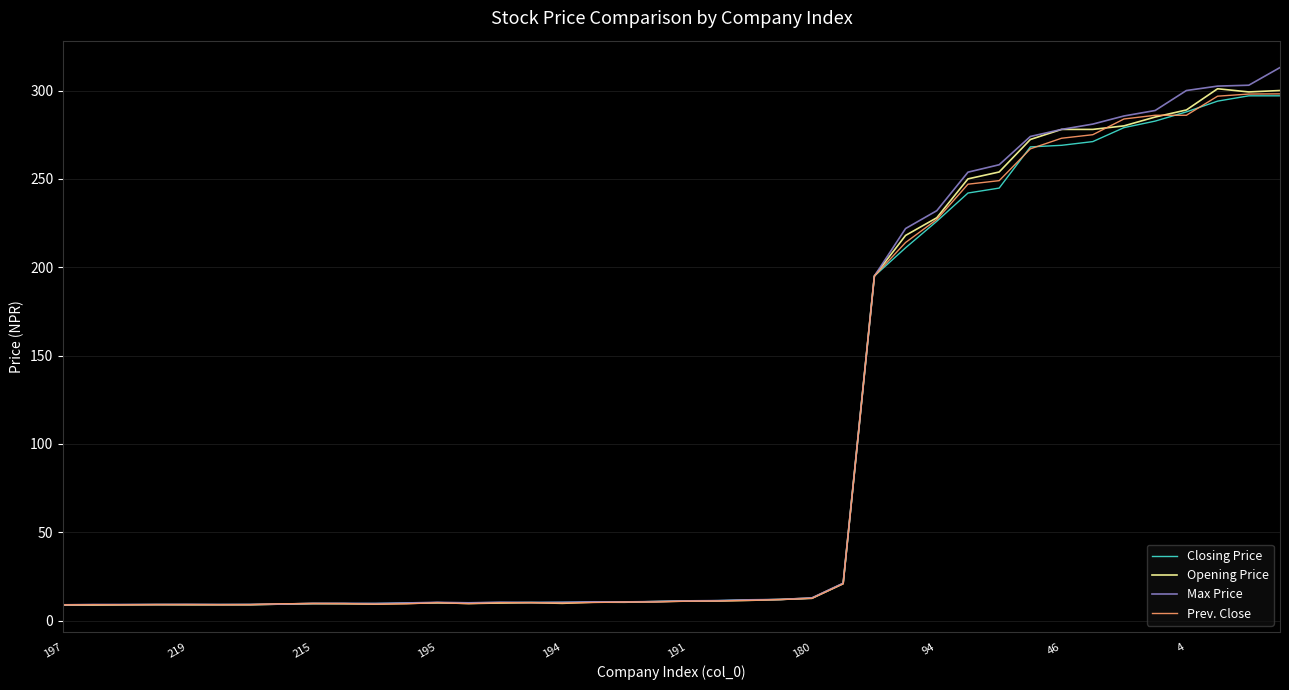

What is the difference between the maximum and minimum values in the Closing Price series?

288.0